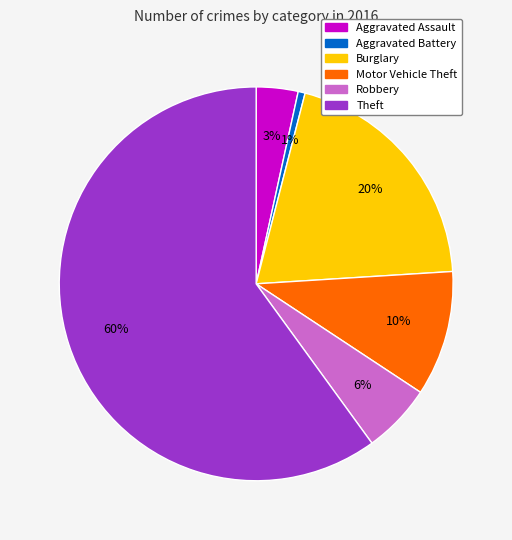

What percentage is the Robbery slice, to the nearest percent?

6%